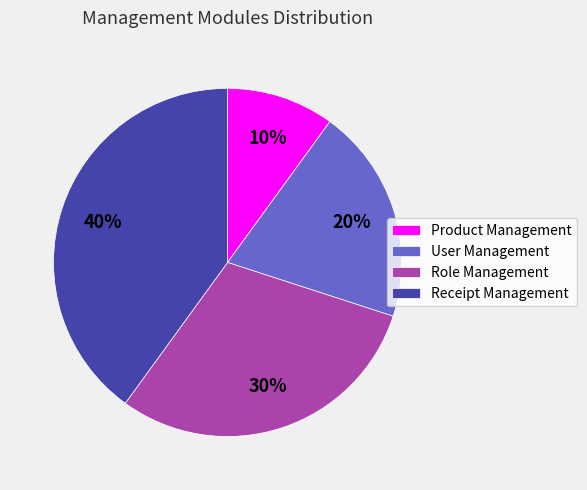

Is it true that User Management is 31% of the pie?

False